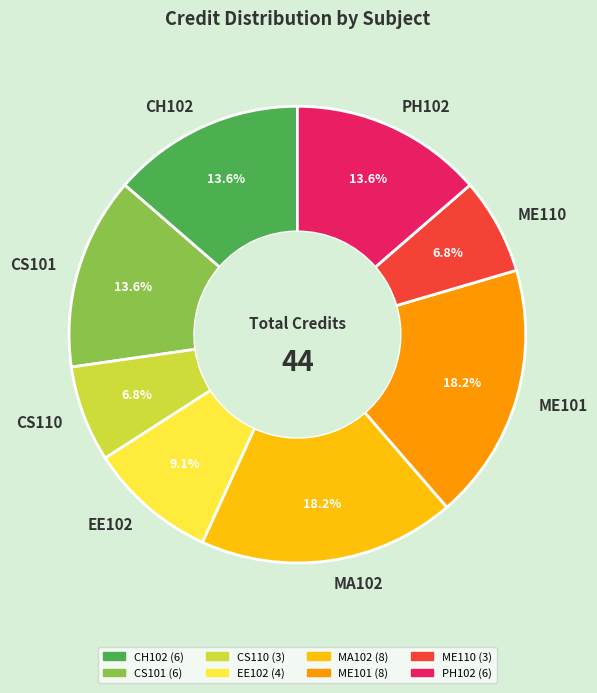

Does any single category account for the majority?

No